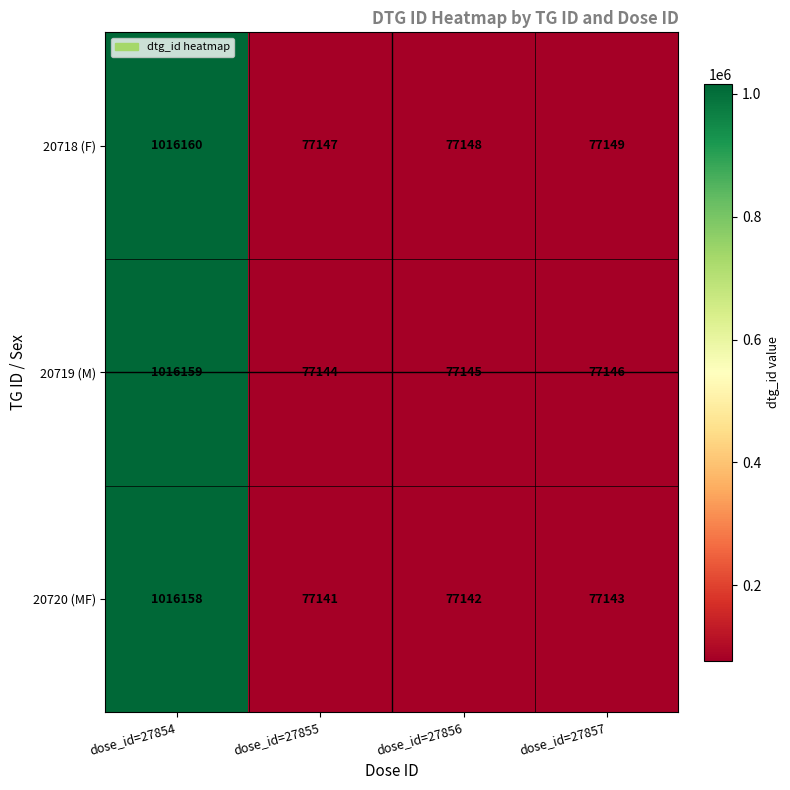

Which series has the largest range (max minus min)?

20720 (MF)